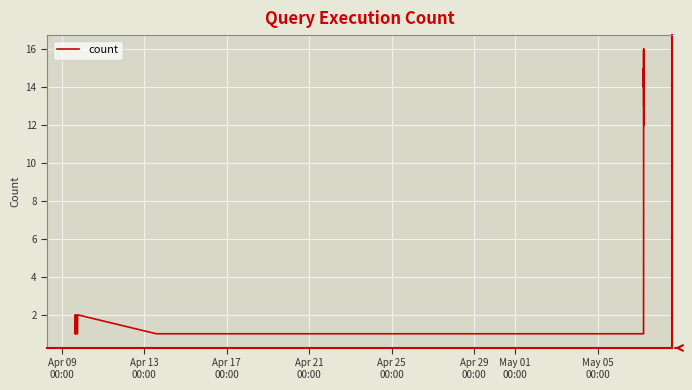

What is the difference between the maximum and minimum values?

15